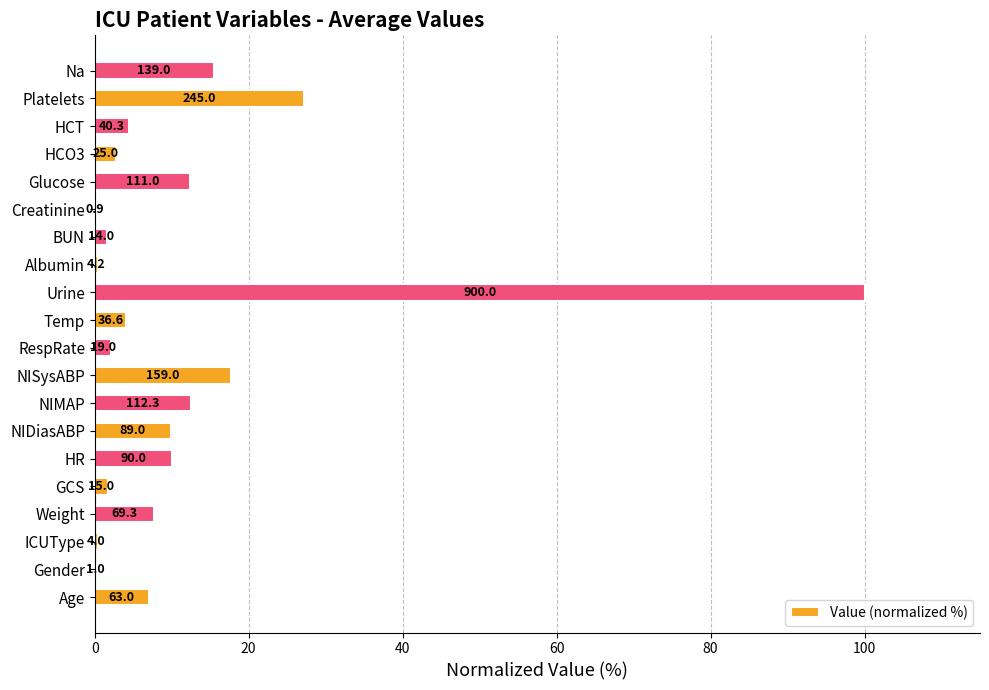

Count the number of categories in the chart.

20